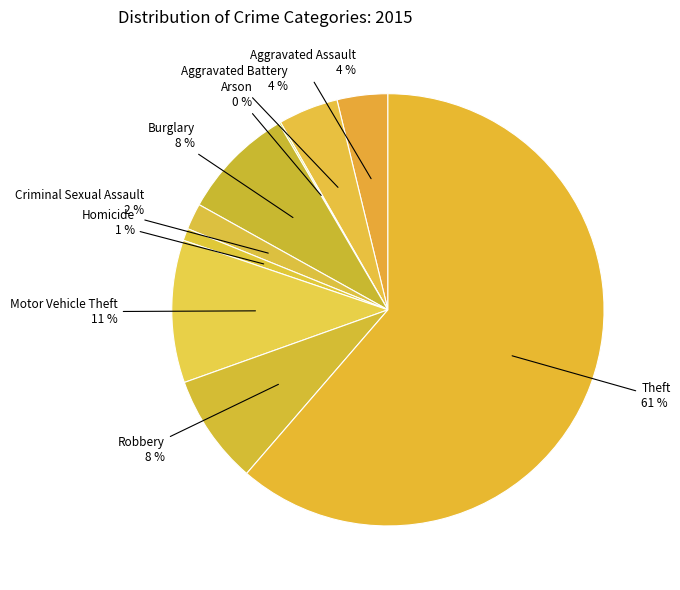

Is it true that Homicide is 10% of the pie?

False